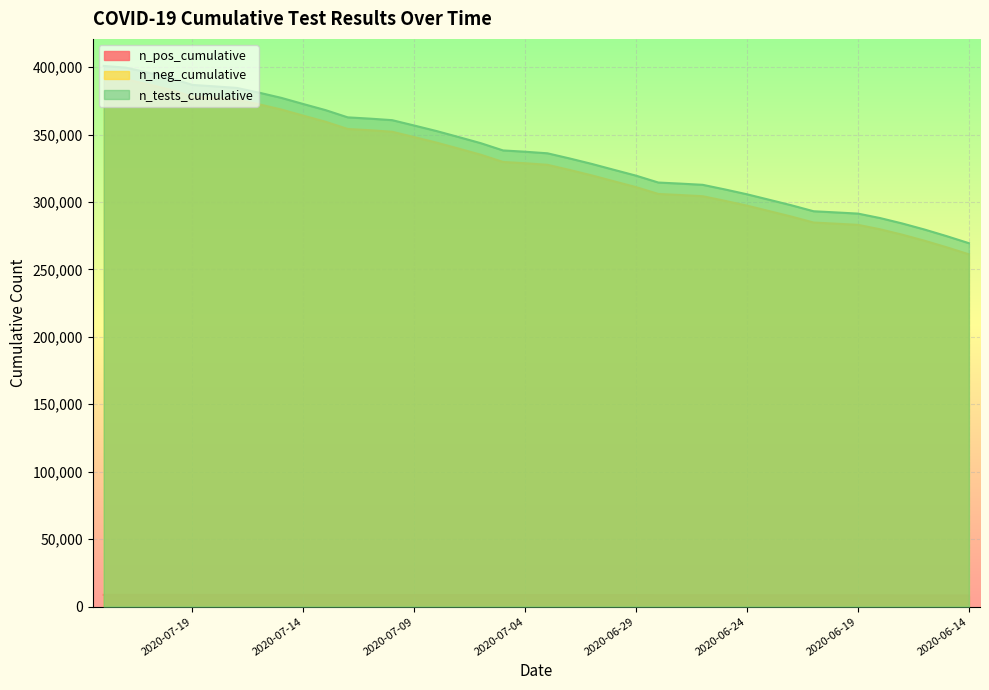

Where is n_neg_cumulative nearest to the value 335142?

2020-07-04